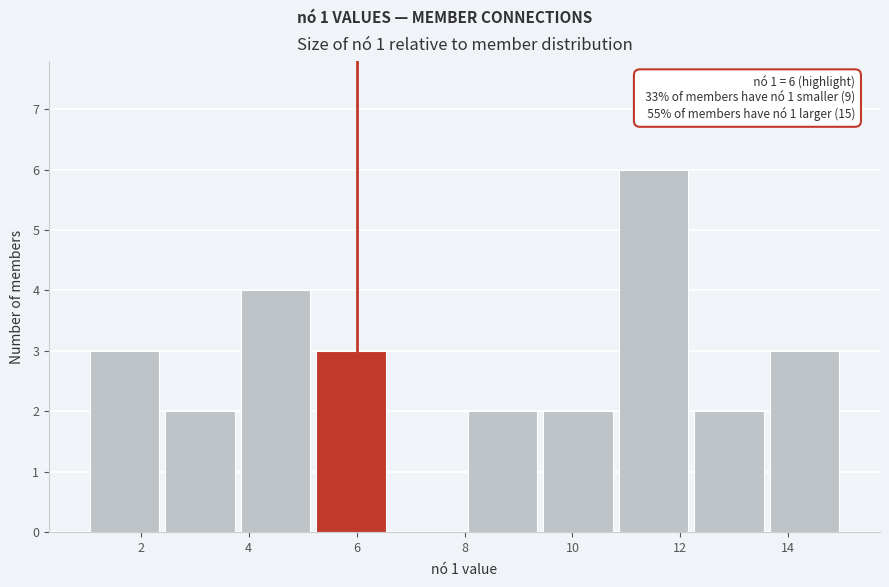

Which range on the x-axis has the tallest bar?

10.8 to 12.2